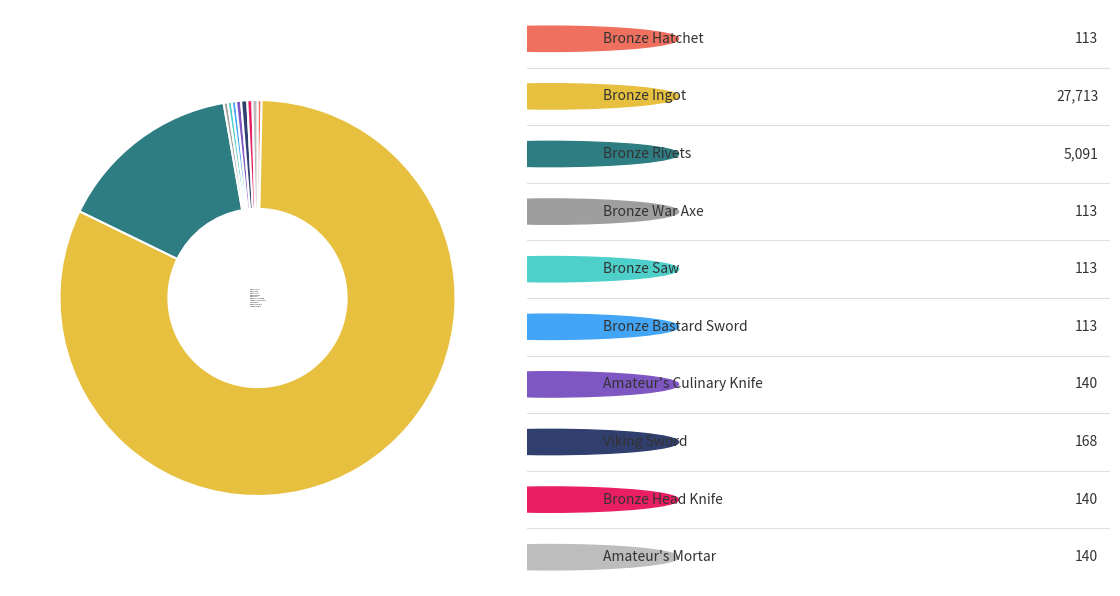

Count the number of slices in the pie.

10